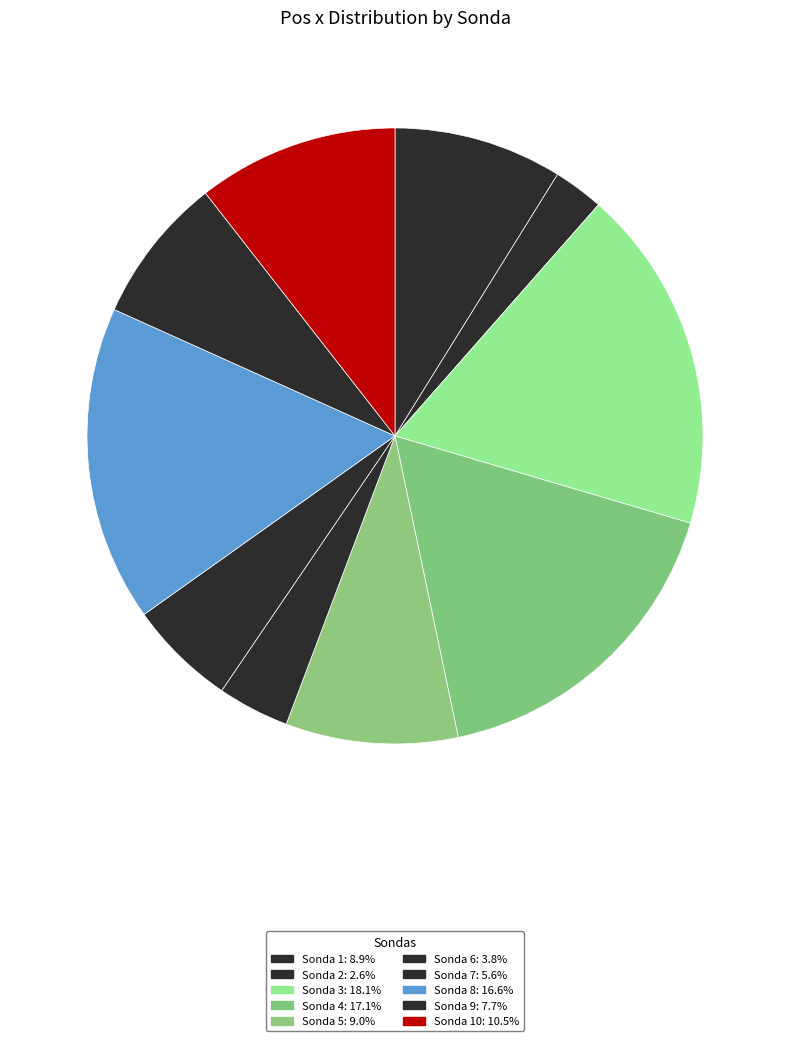

Does any single category account for the majority?

No